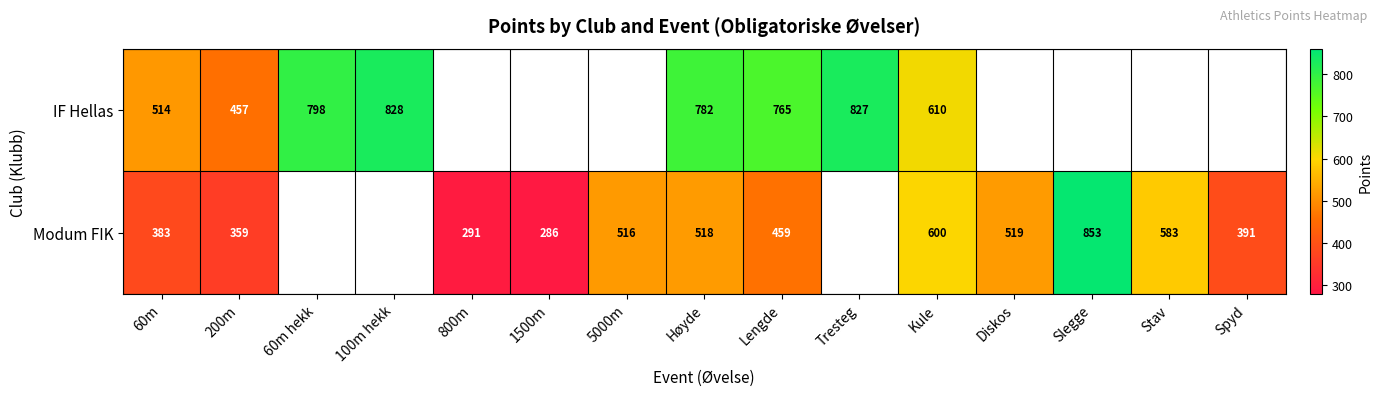

At Kule, list the series in order from largest to smallest.

IF Hellas, Modum FIK